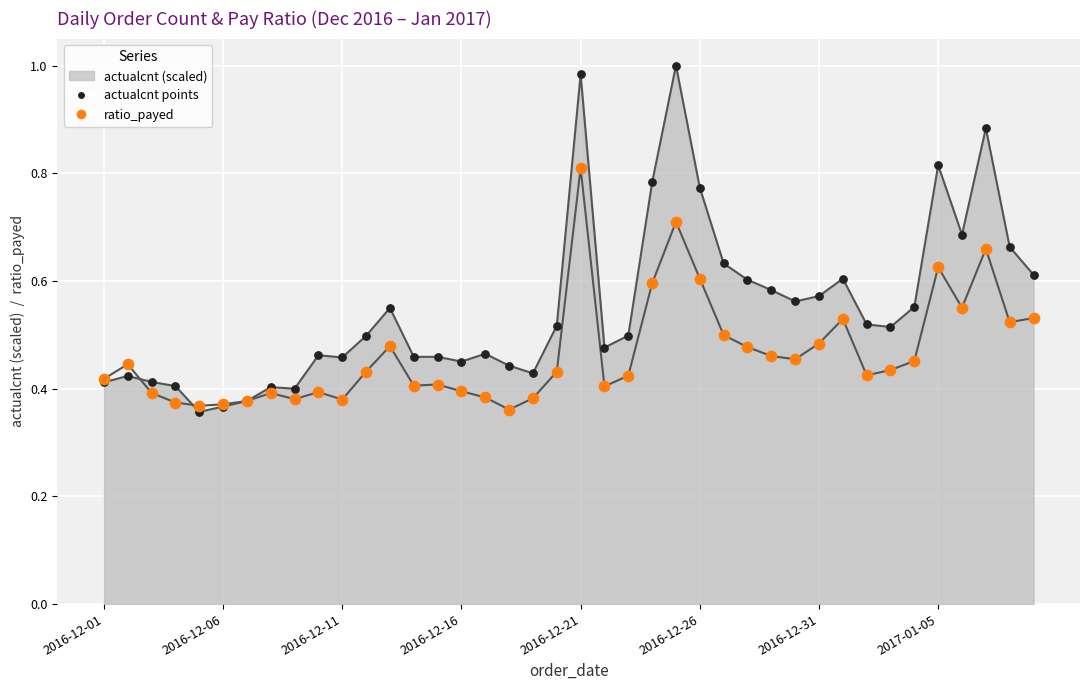

Is the value of ratio_payed at 39 greater than the value of actualcnt points at 22?

Yes